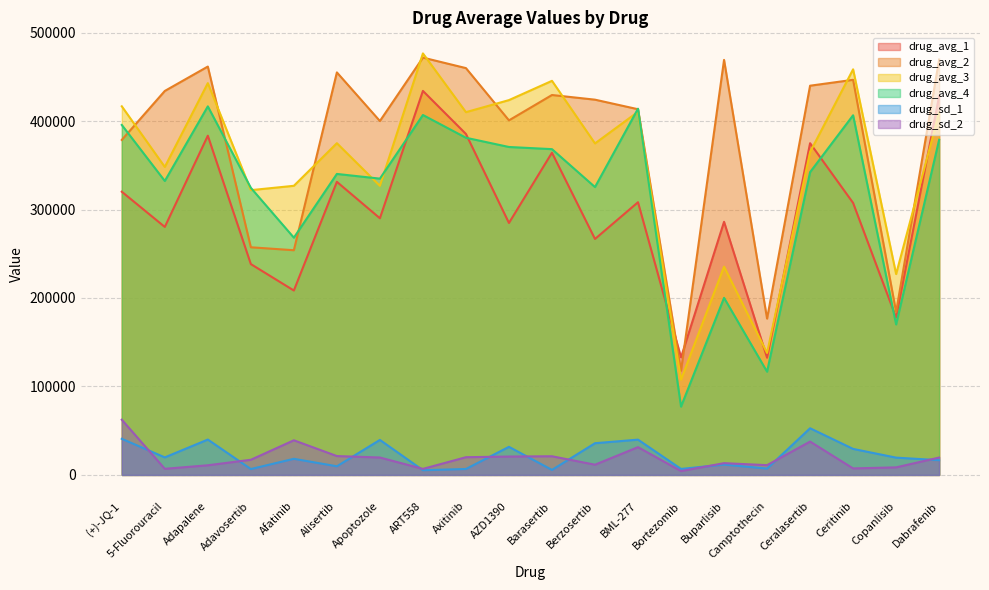

What value does the drug_sd_2 series have at Apoptozole?

19693.3